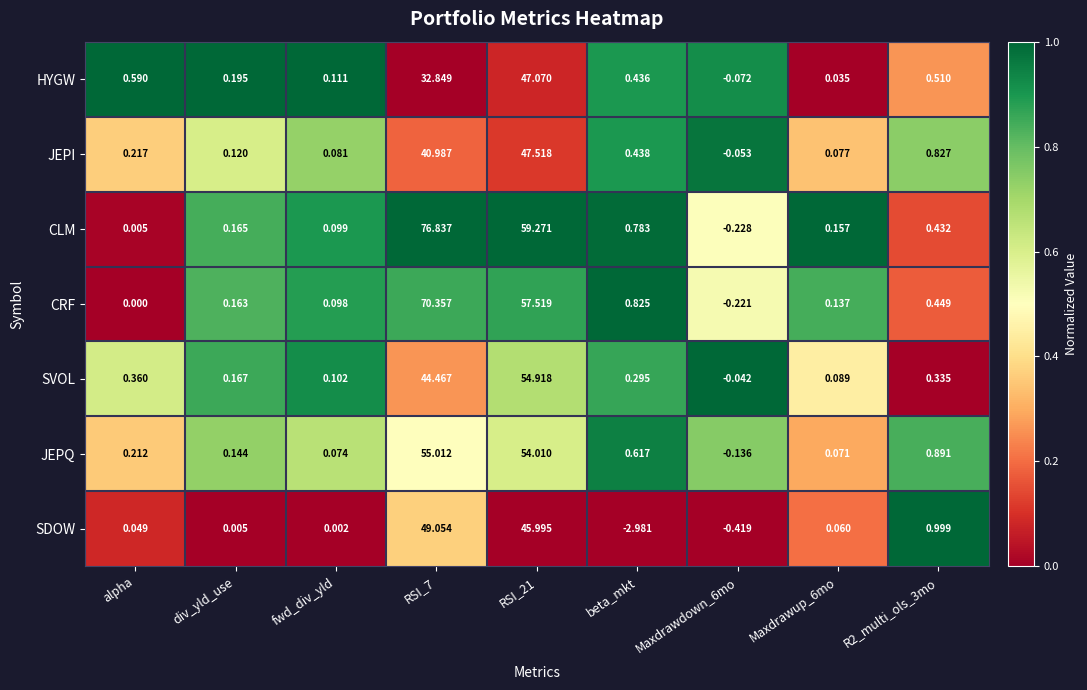

Which series changed the most between RSI_21 and Maxdrawdown_6mo?

CLM